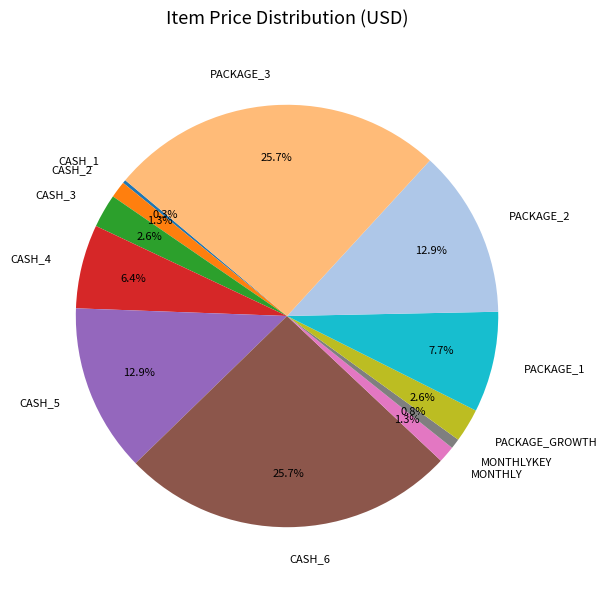

Does PACKAGE_1 account for over 50% of the chart?

No